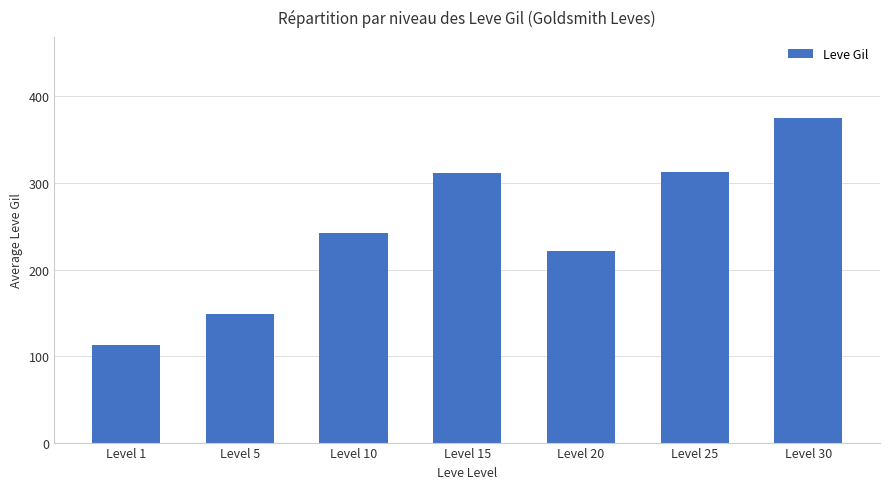

Between Level 25 and Level 30, which is larger?

Level 30